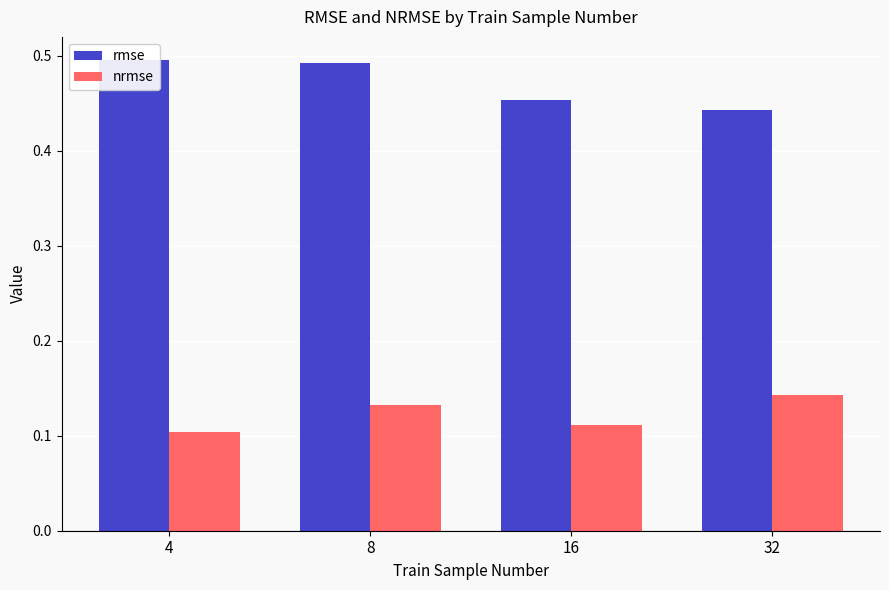

List the labels in order of nrmse value, smallest first.

4, 16, 8, 32